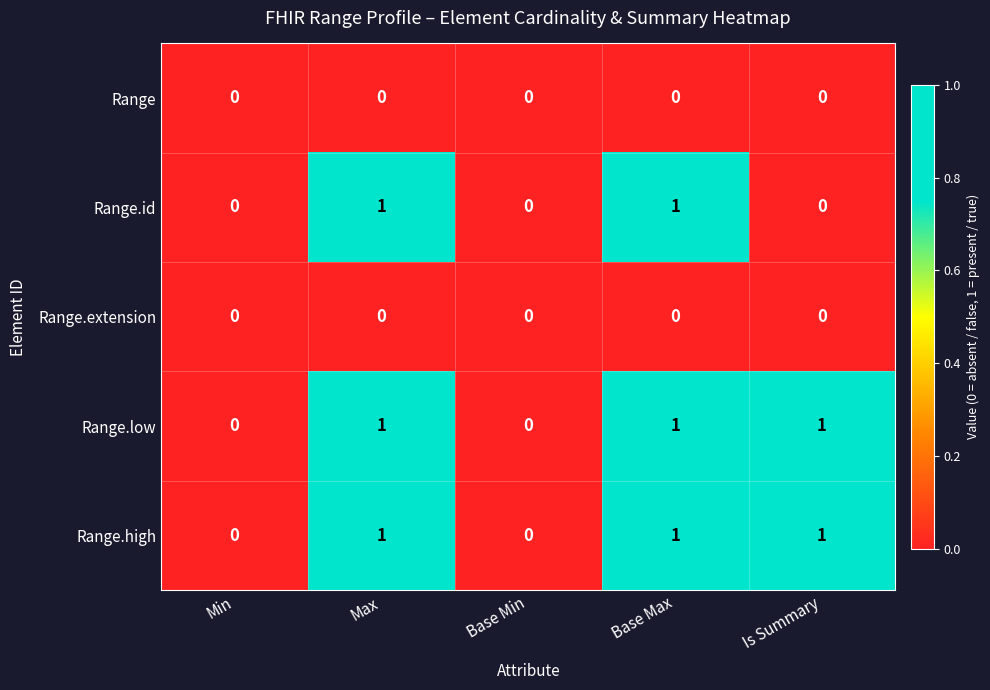

What is the sum of all Range.low values?

3